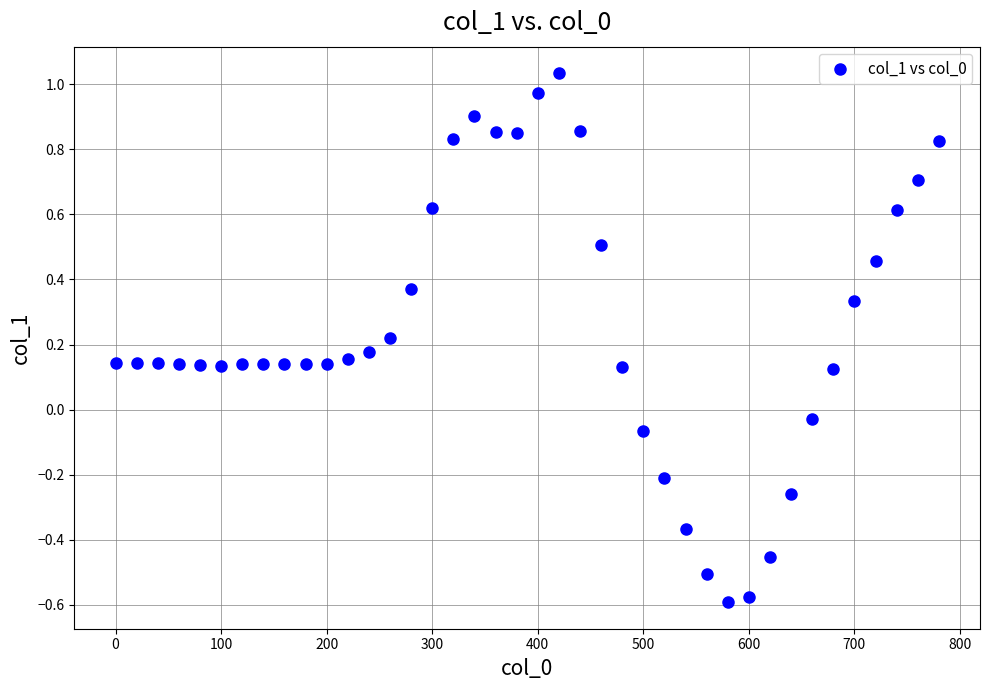

What is the range of Y values (max minus min)?

1.6